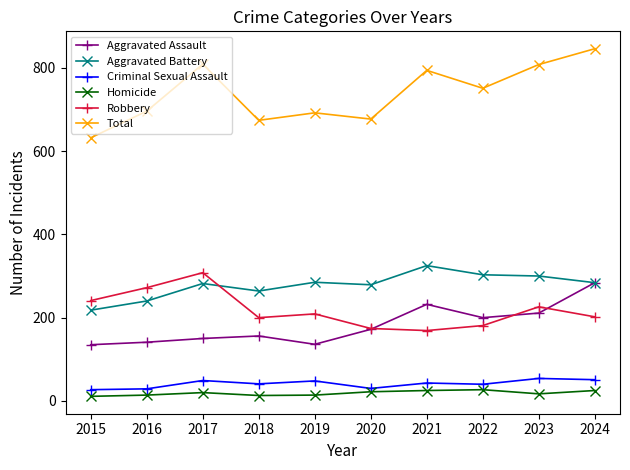

After their last crossing, which series has the higher values: Aggravated Assault or Robbery?

Aggravated Assault